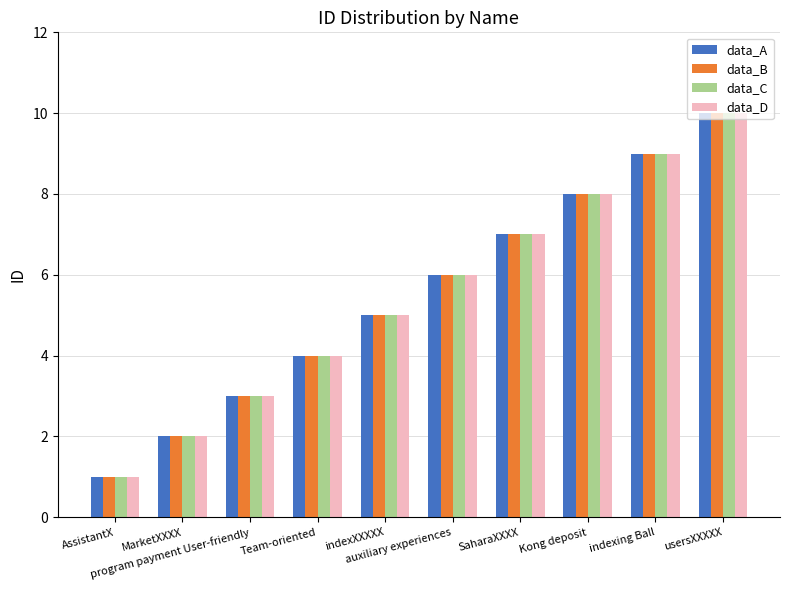

What is the sum of all data_A values?

55